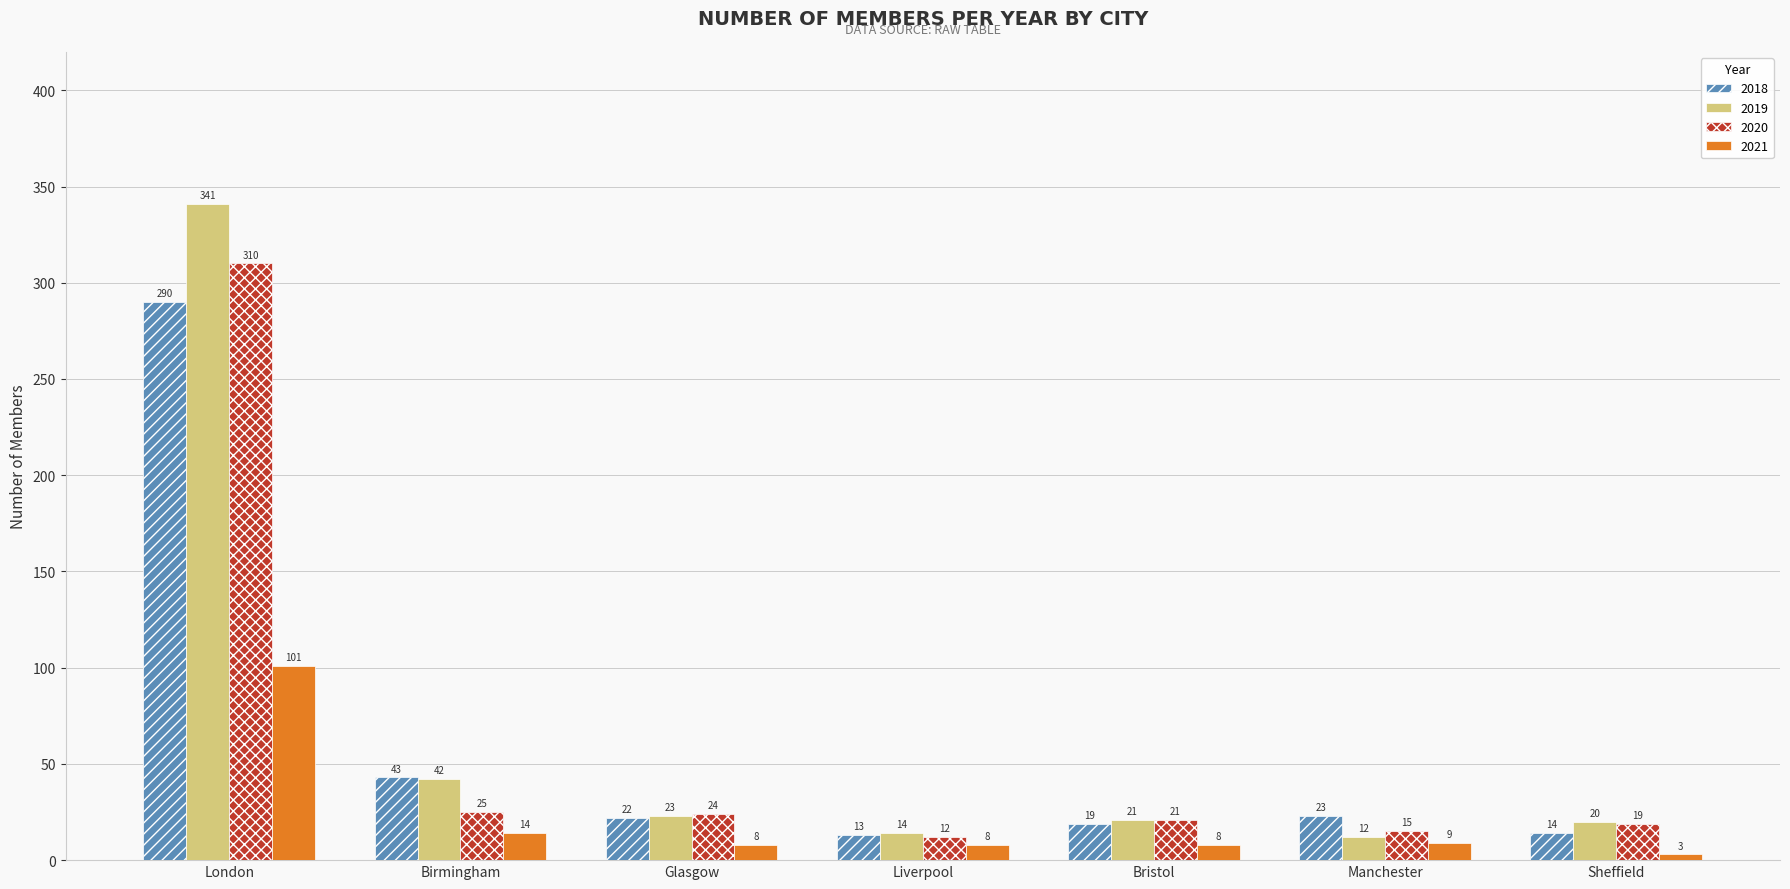

What is the spread (max minus min) of values at Bristol?

13